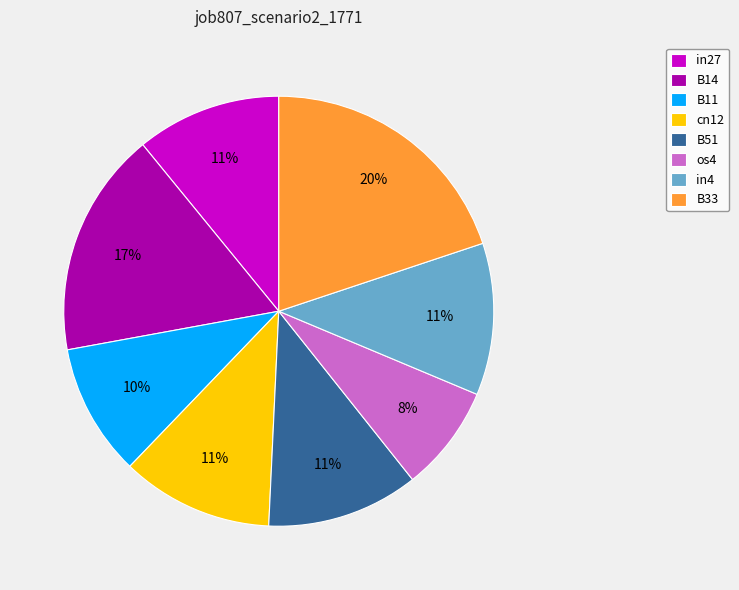

The B11 slice represents 10% of the pie. True or false?

True